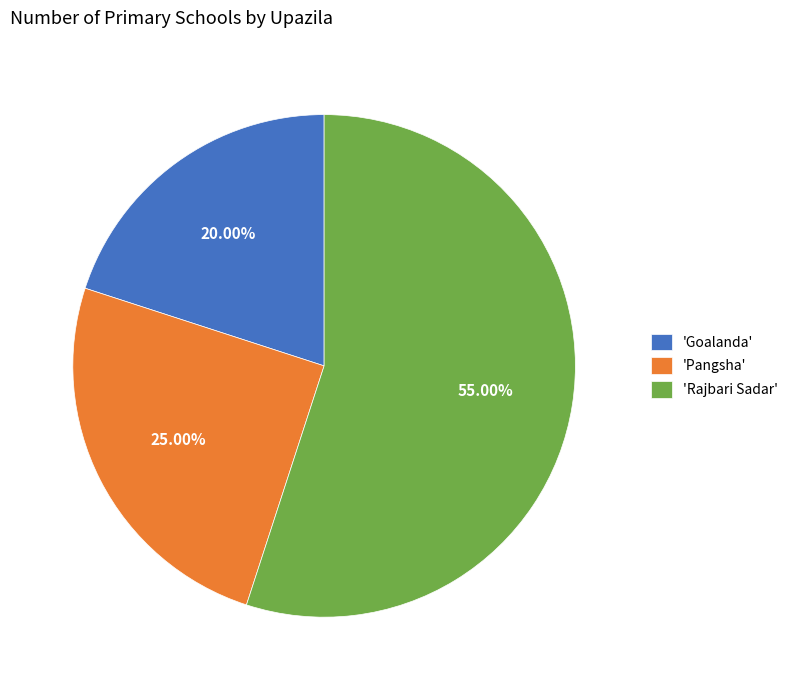

To the nearest percent, what is the difference between the largest and smallest slice percentages?

35%